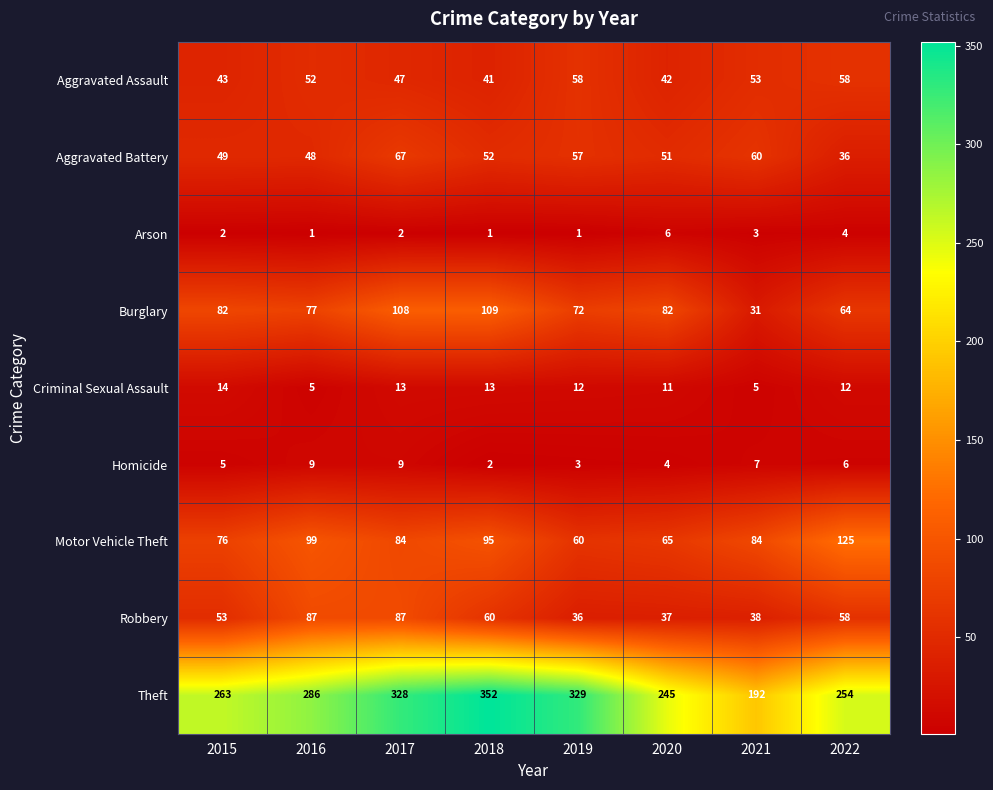

At which label is Motor Vehicle Theft closest to 92?

2018